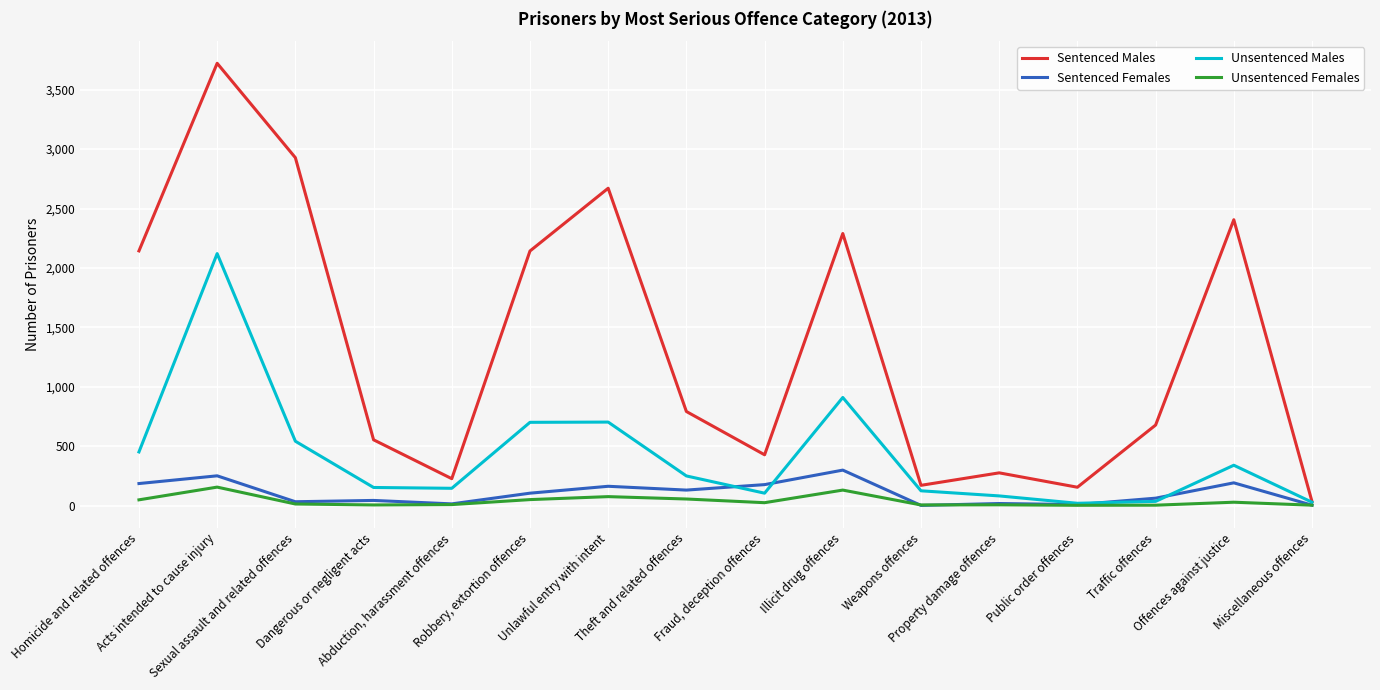

How many lines are shown in the chart?

4